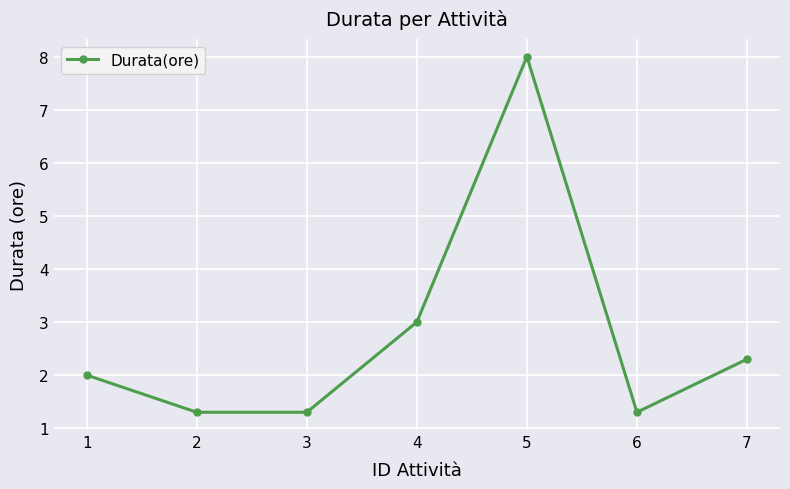

Where is the data nearest to the value 4?

4